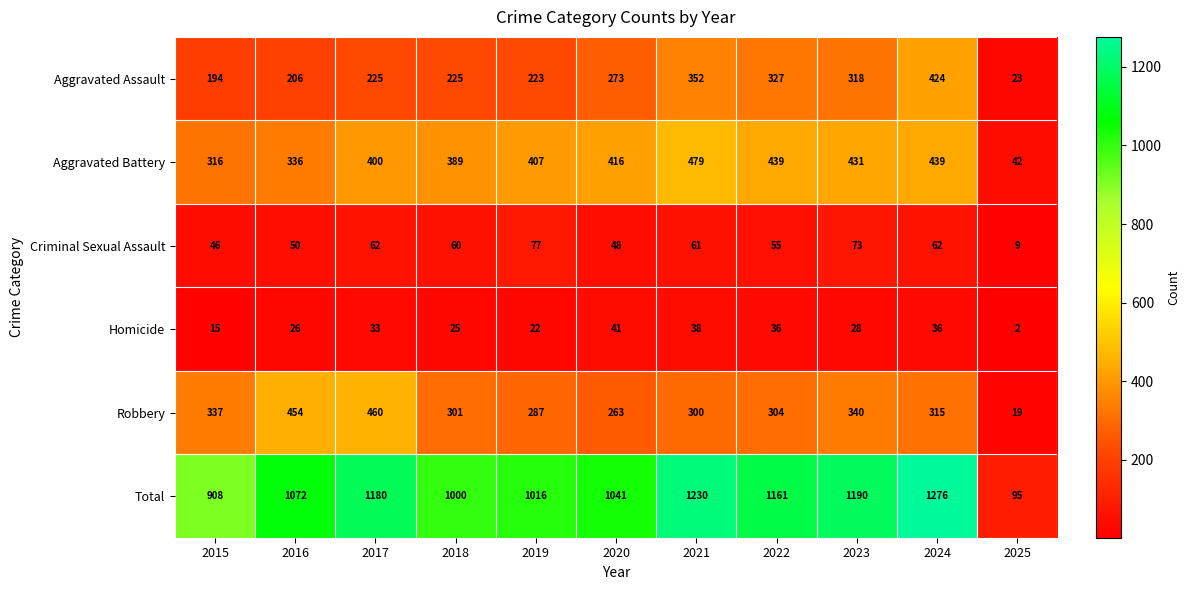

Rank the series by their maximum value, from highest to lowest.

Total, Aggravated Battery, Robbery, Aggravated Assault, Criminal Sexual Assault, Homicide